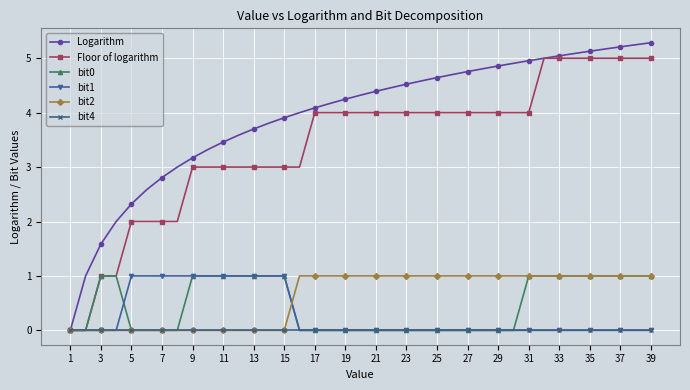

What is the greatest value displayed?

5.3